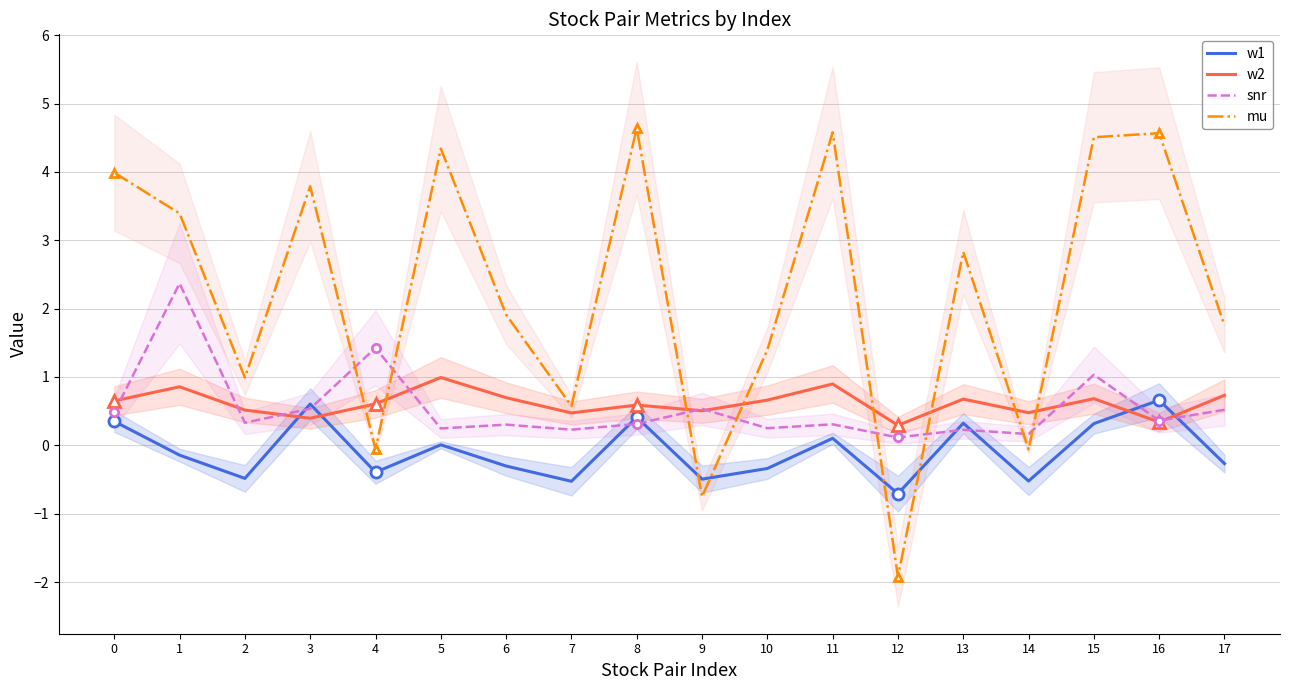

At which category is the sum across all series the highest?

15